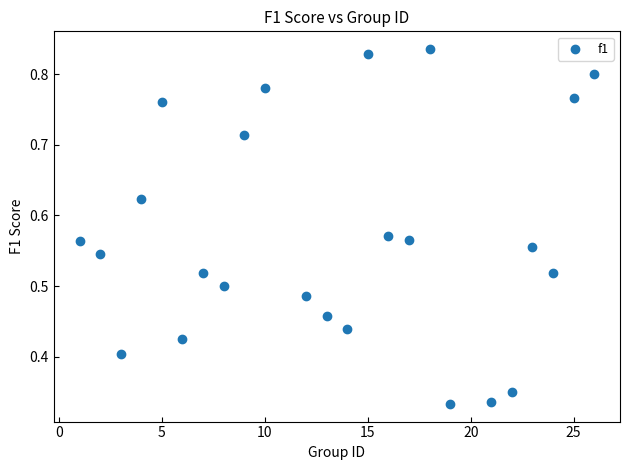

What is the range of X values (max minus min)?

25.0